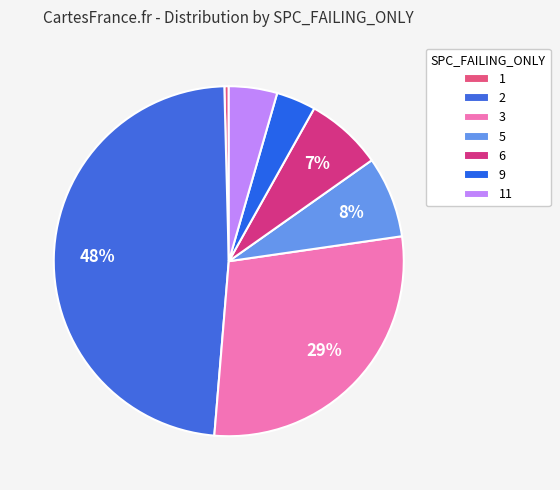

What percentage is the 3 slice, to the nearest percent?

29%